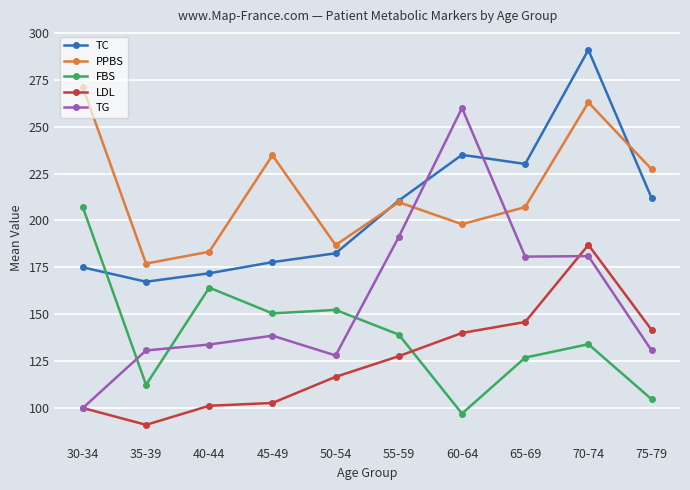

Rank the series by their maximum value, from highest to lowest.

TC, PPBS, TG, FBS, LDL